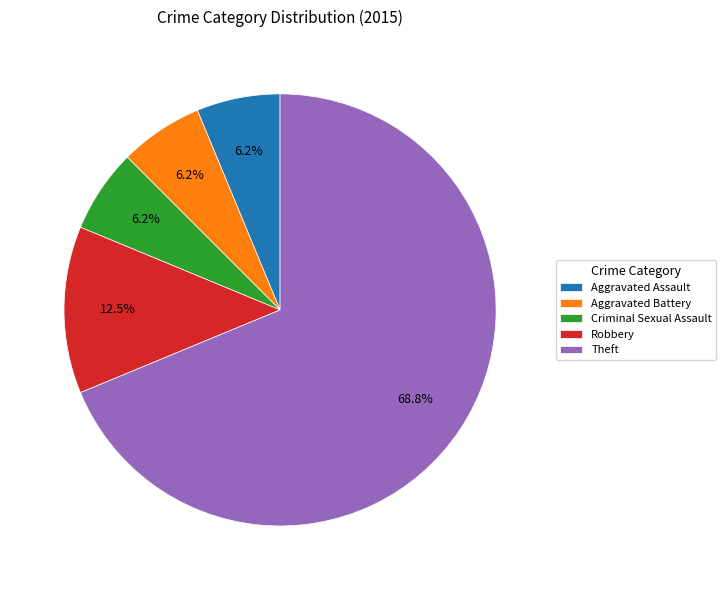

Which slice is the largest?

Theft